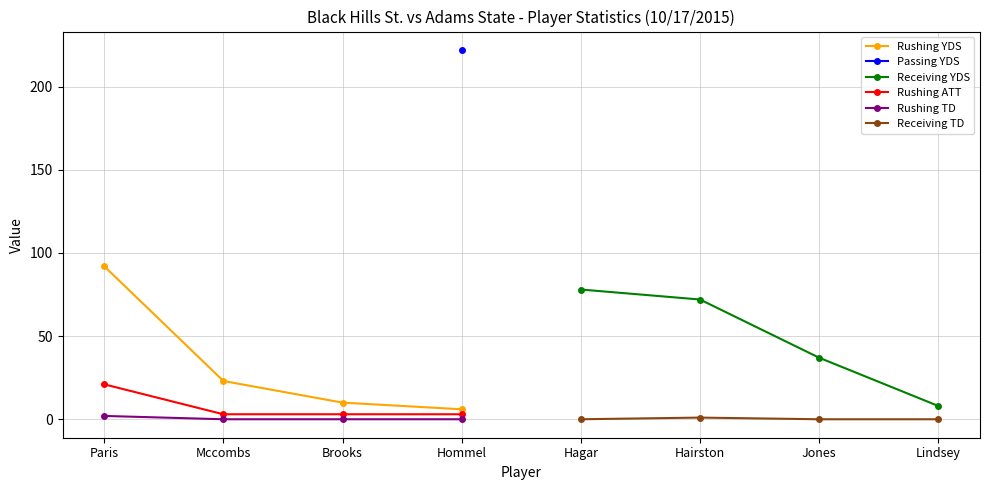

True or false: Rushing YDS has more than 0 points higher than both neighbors.

False